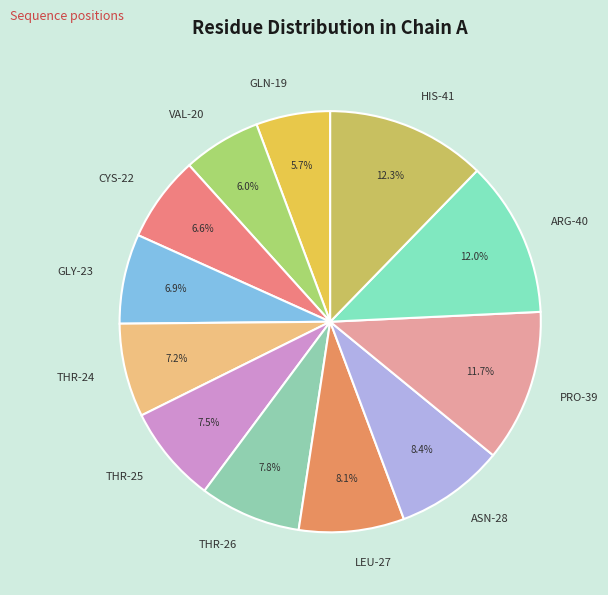

How many segments does this pie chart have?

12